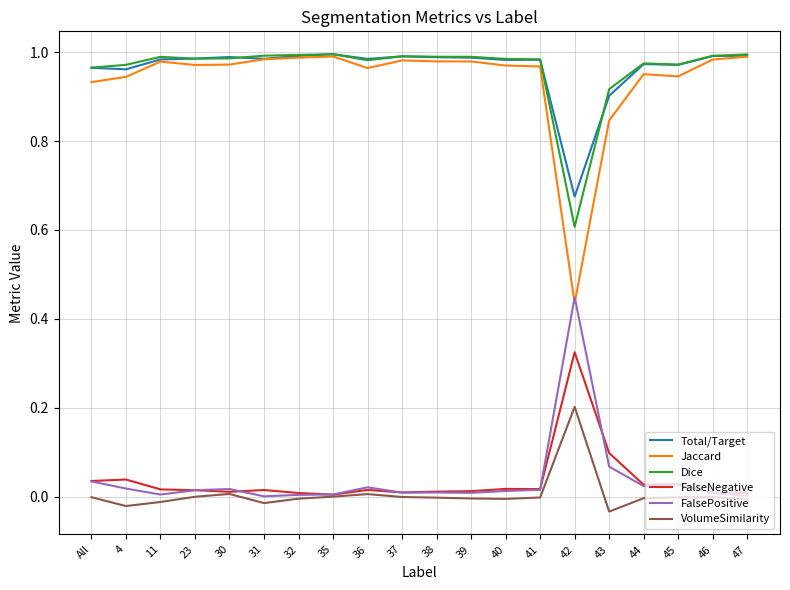

Is the value of FalseNegative at 46 greater than the value of Dice at 37?

No